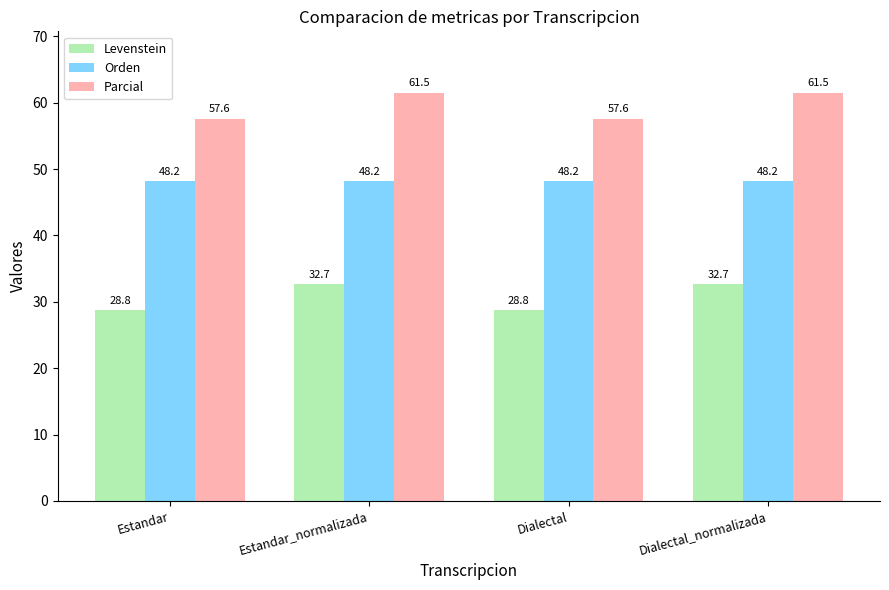

What is the maximum value shown in the chart?

61.5